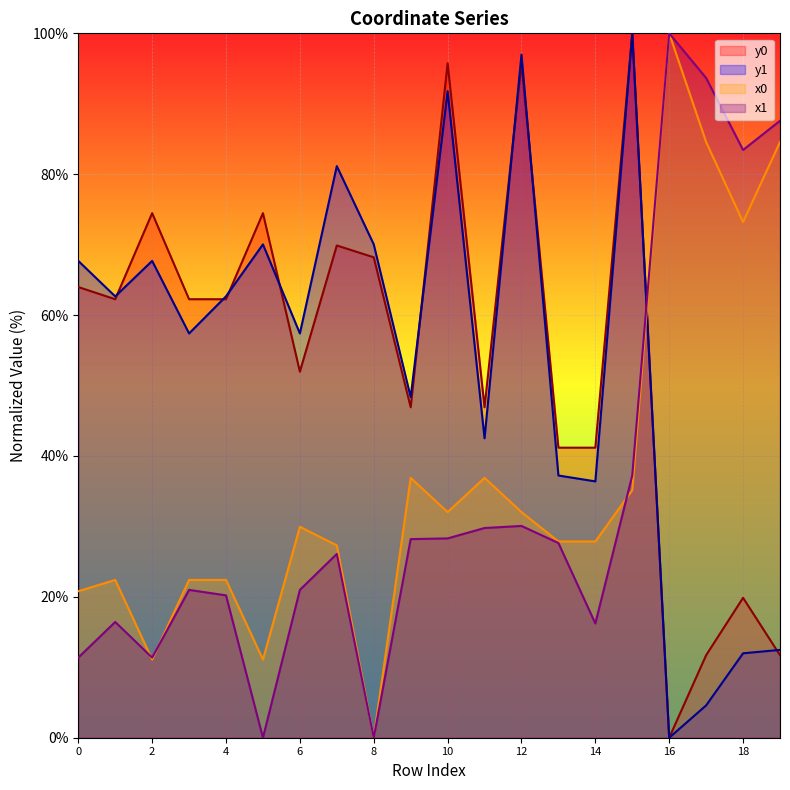

What is the sum of all x1 values?

689.6